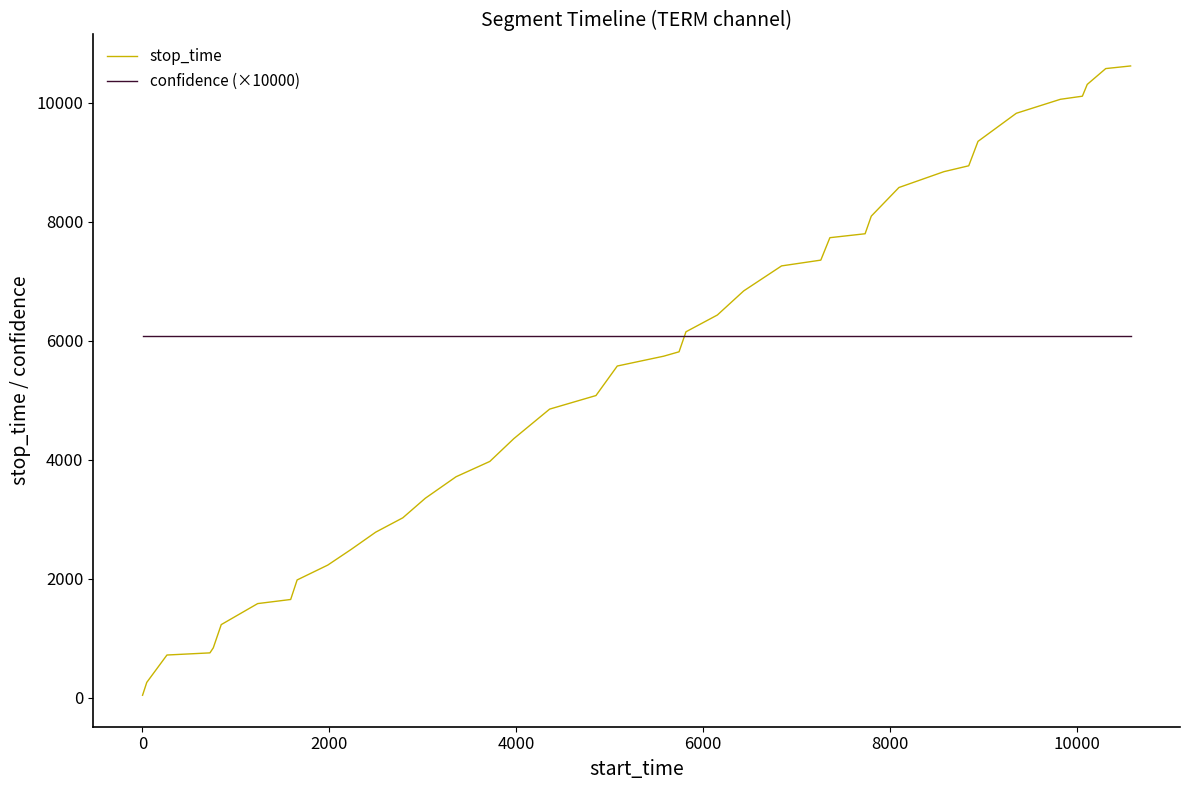

Which series has the largest total across all categories?

confidence (×10000)